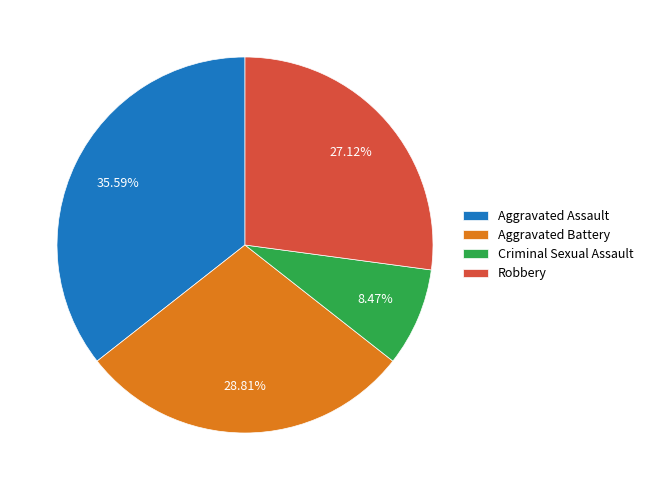

Is there any slice that represents more than half of the pie?

No